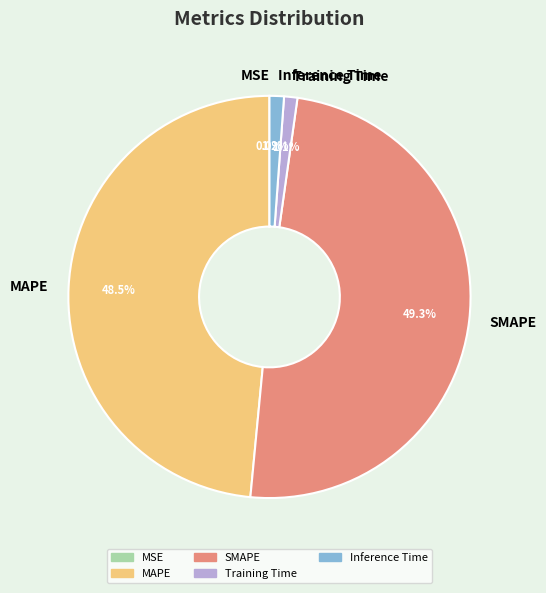

True or false: Inference Time accounts for 1% of the total.

True